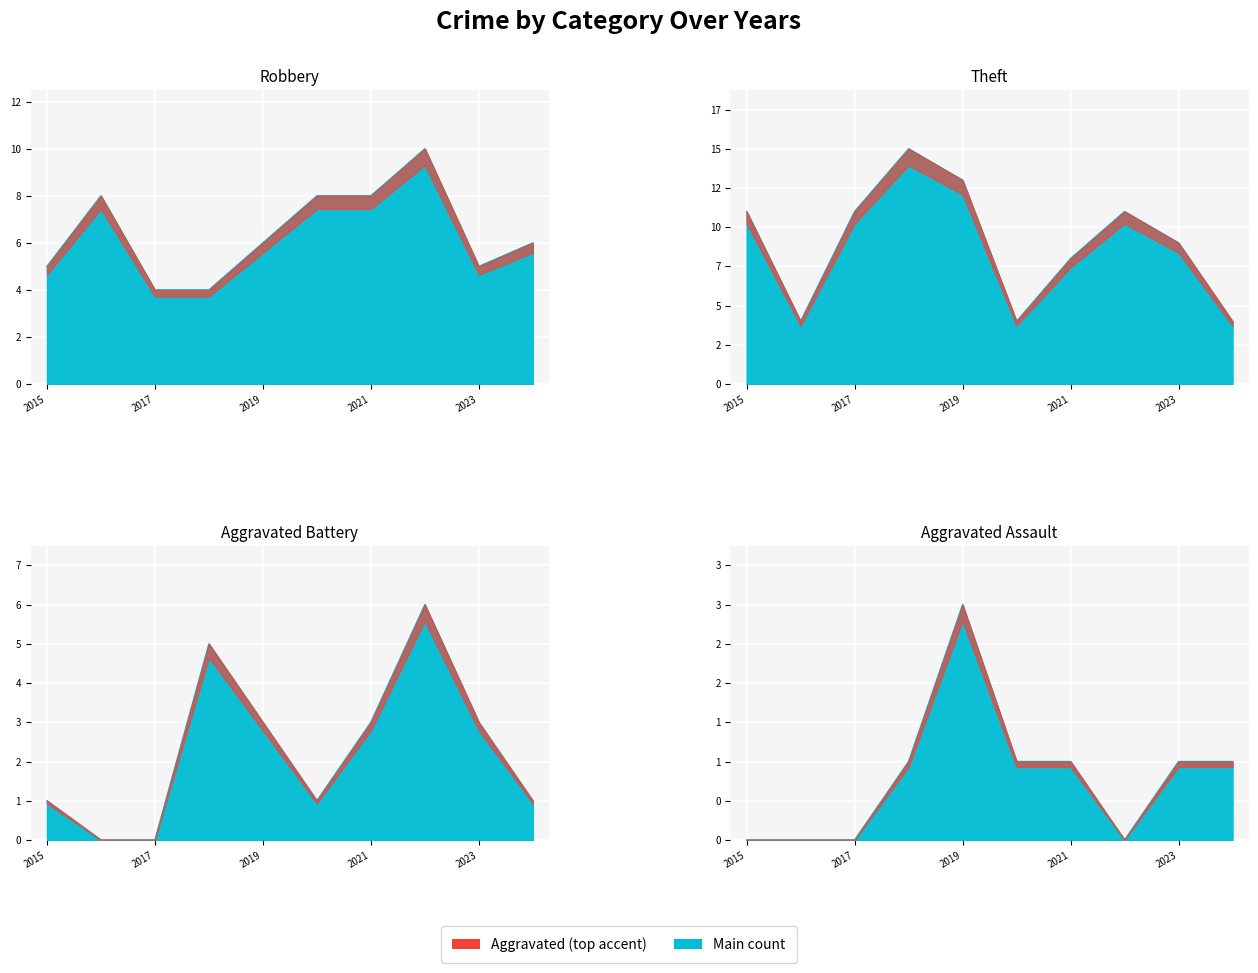

Rank the categories by Aggravated Assault value from lowest to highest.

2015, 2016, 2017, 2022, 2018, 2020, 2021, 2023, 2024, 2019